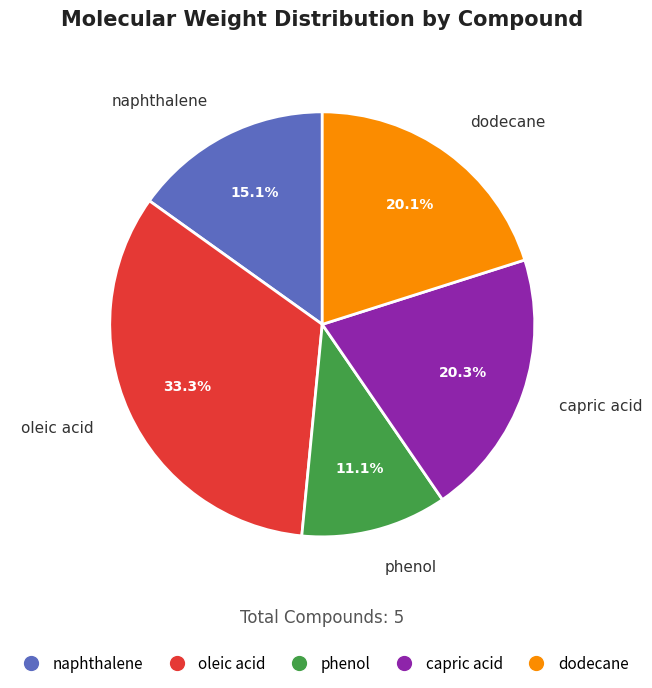

The dodecane slice represents 26% of the pie. True or false?

False